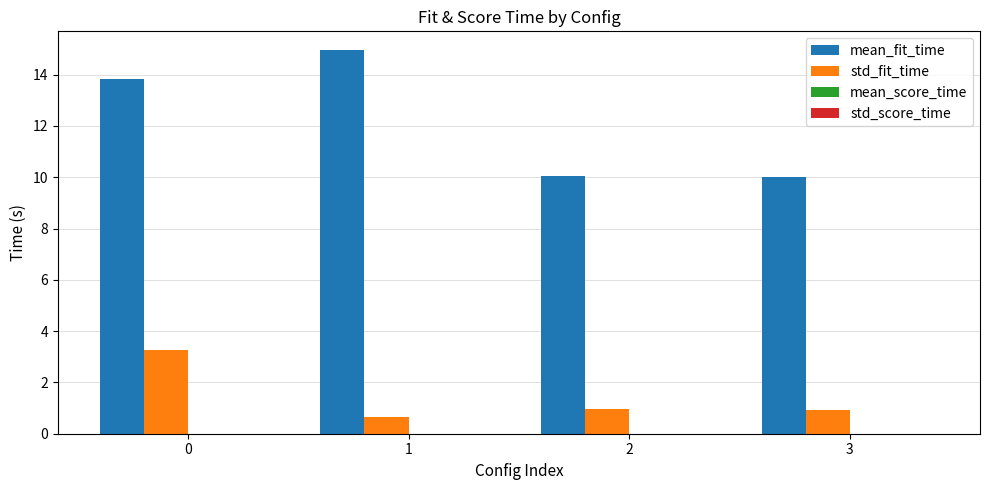

What is the difference between the mean_fit_time values at 2 and 0?

3.8